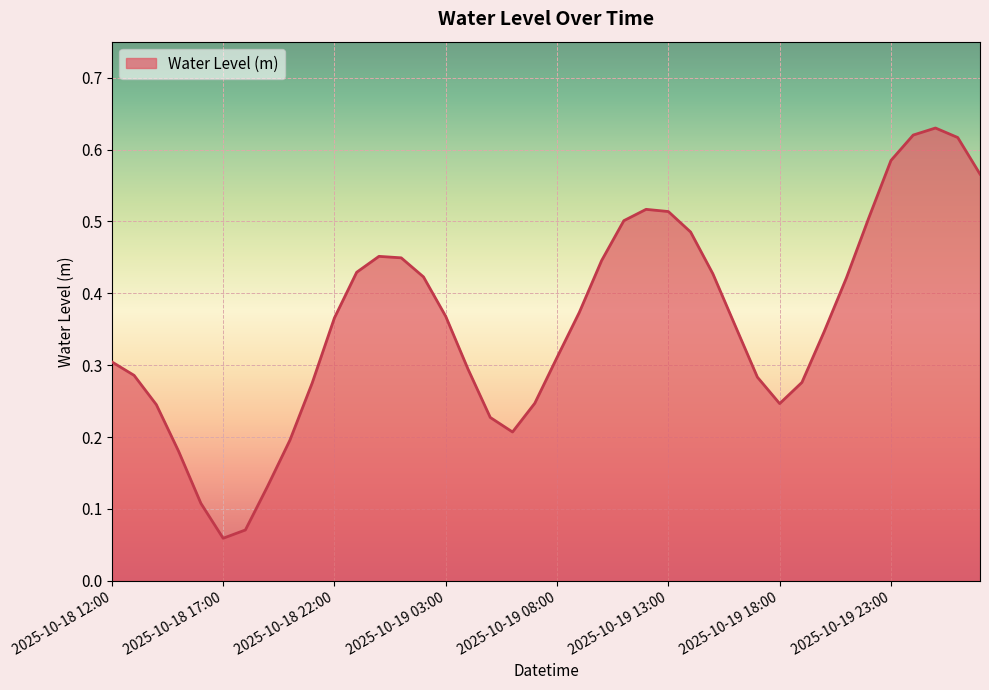

Does the chart display data point markers on the line(s)?

No